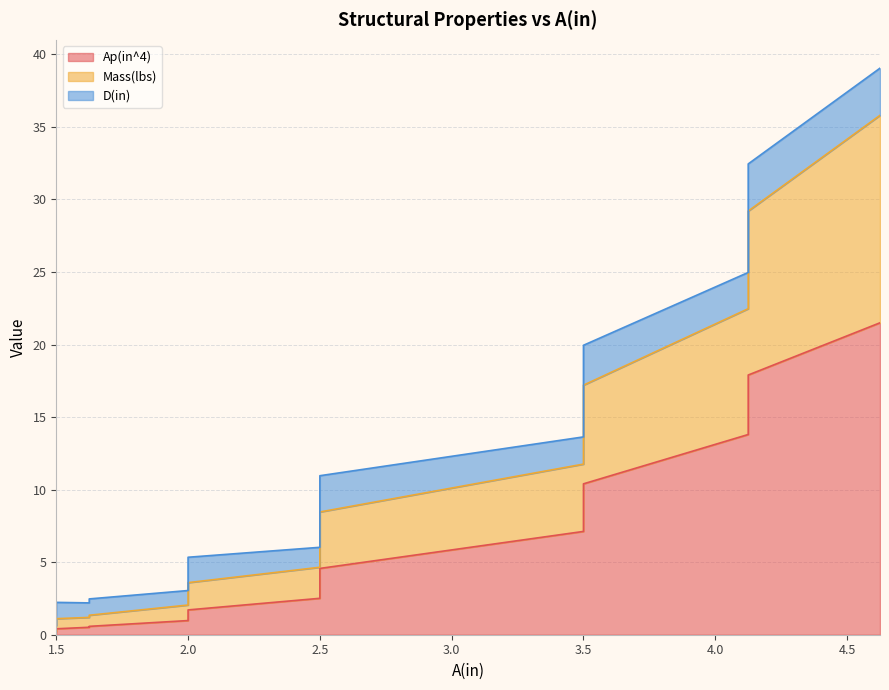

What is the sum of the Ap(in^4) values at 4.125 and 2.5?

21.1